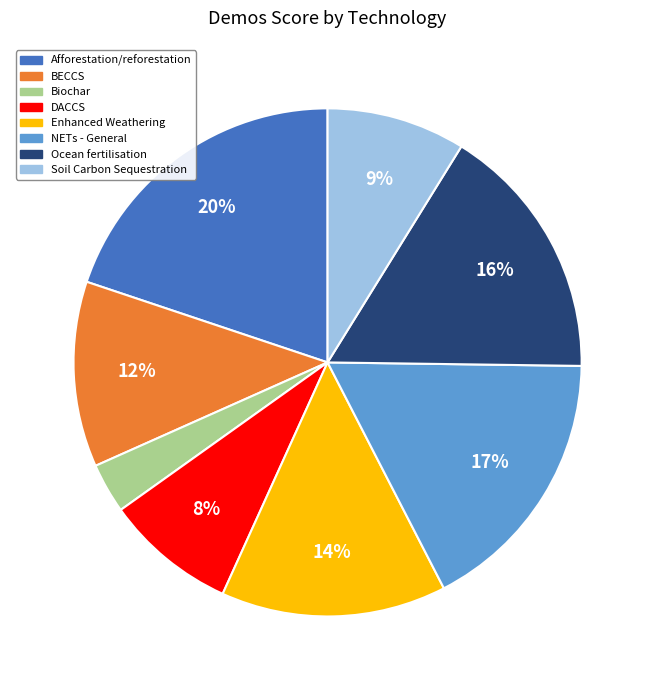

To the nearest percent, what is the difference between the largest and smallest slice percentages?

17%